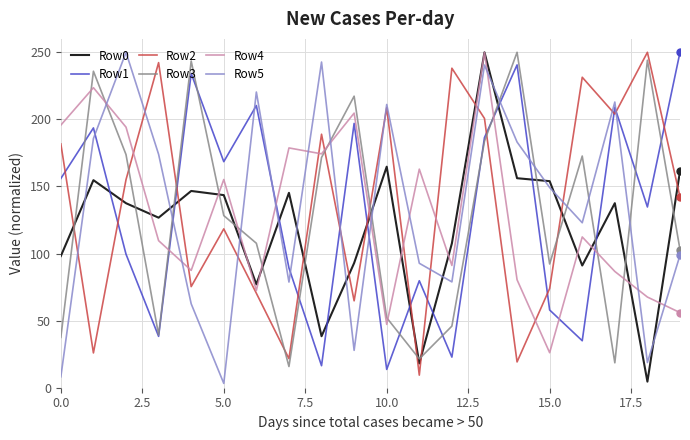

What is the maximum value shown in the chart?

250.0